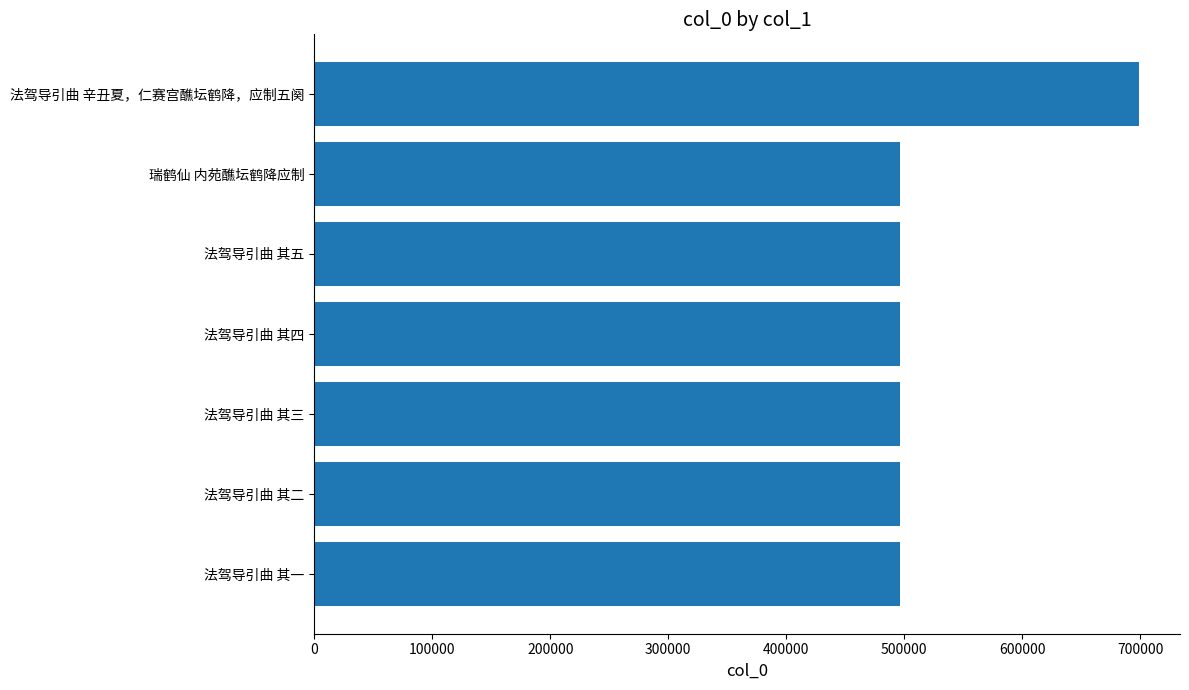

What is the change in value from 法驾导引曲 其五 to 法驾导引曲 辛丑夏，仁赛宫醮坛鹤降，应制五阕?

+202680